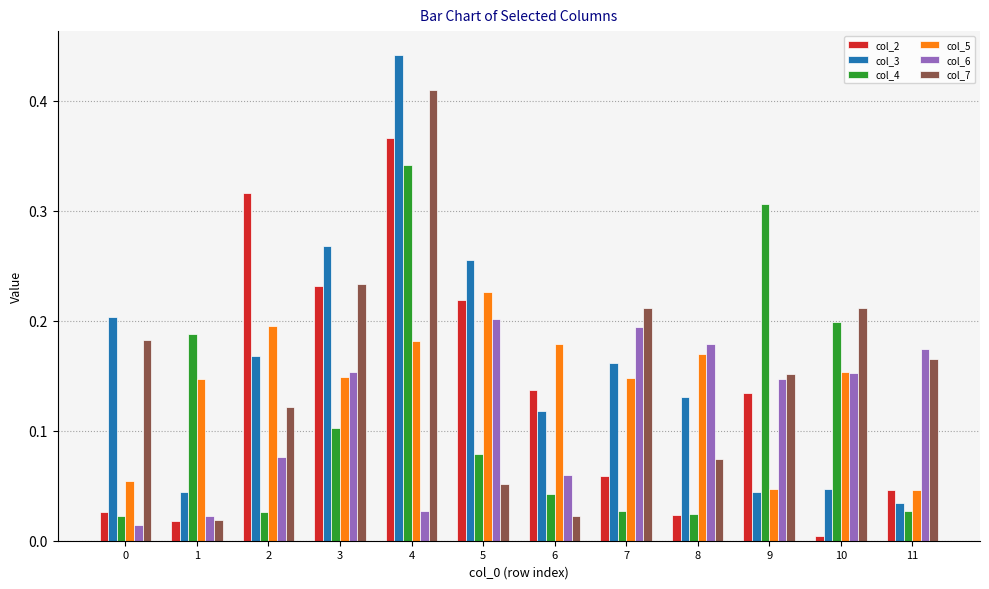

What is the total value across all series at 8?

0.6